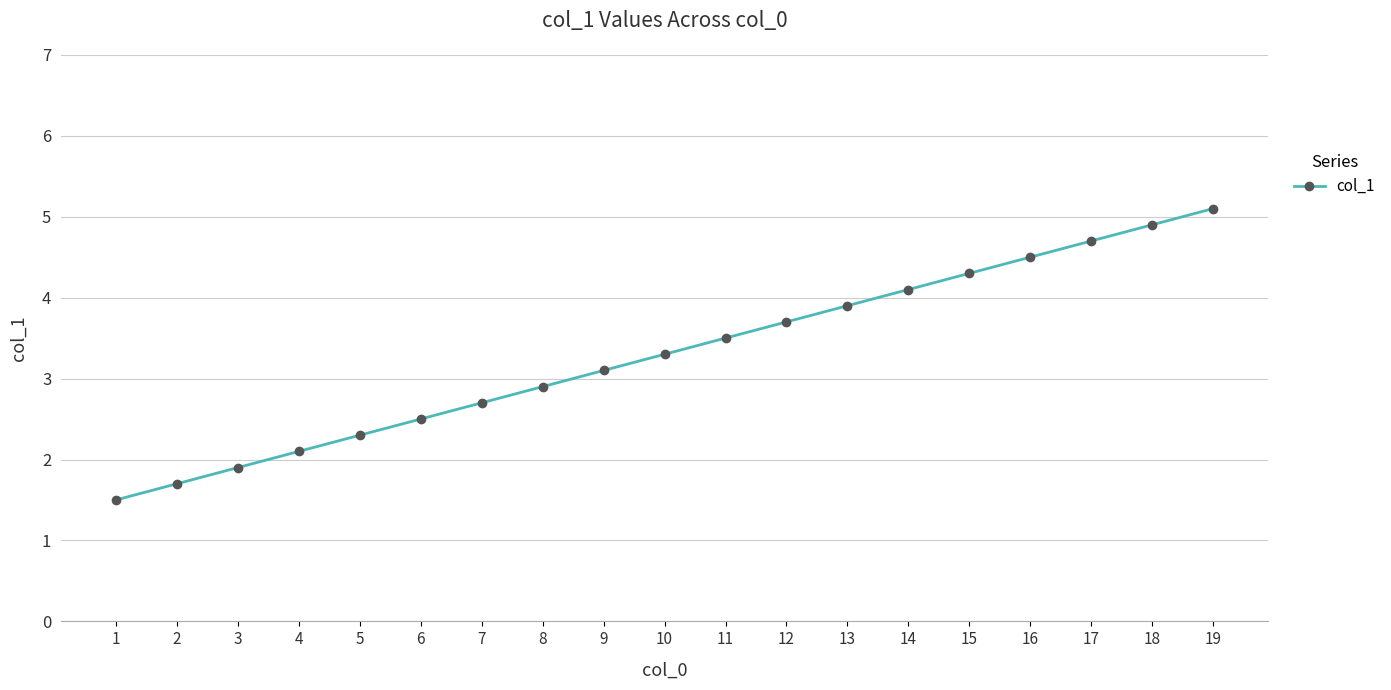

What is the ratio of the value at 10 to the value at 1?

2.2